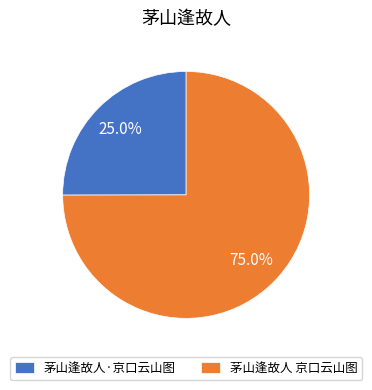

Which category has the biggest portion of the pie?

茅山逢故人 京口云山图